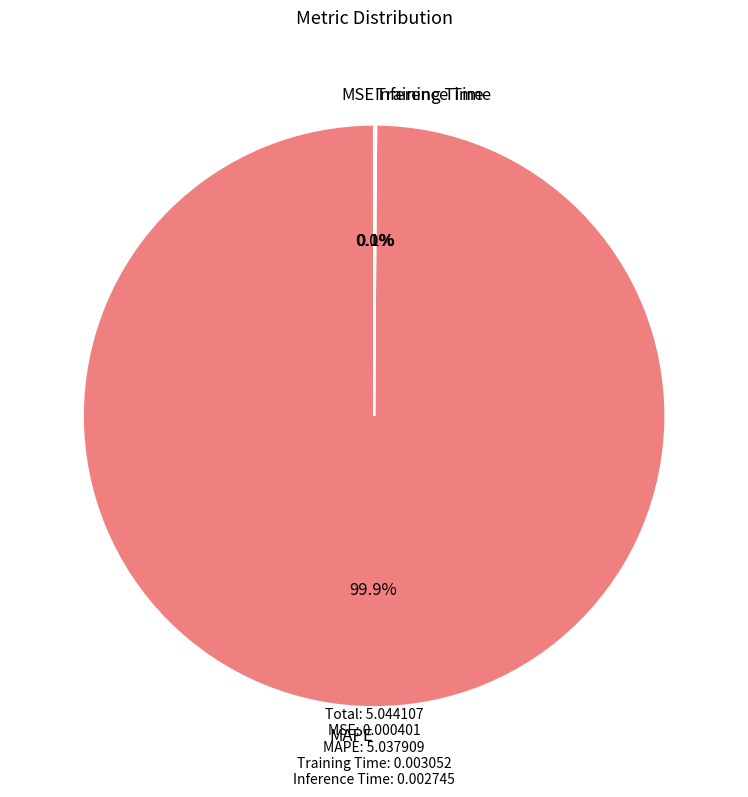

What is the majority slice?

MAPE